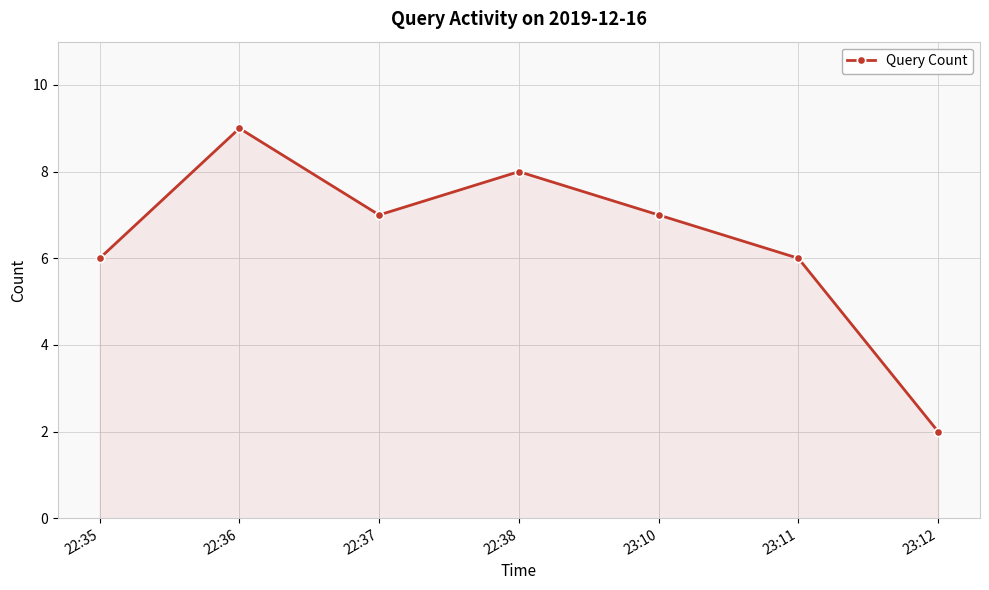

What value does the data have at 23:10?

7